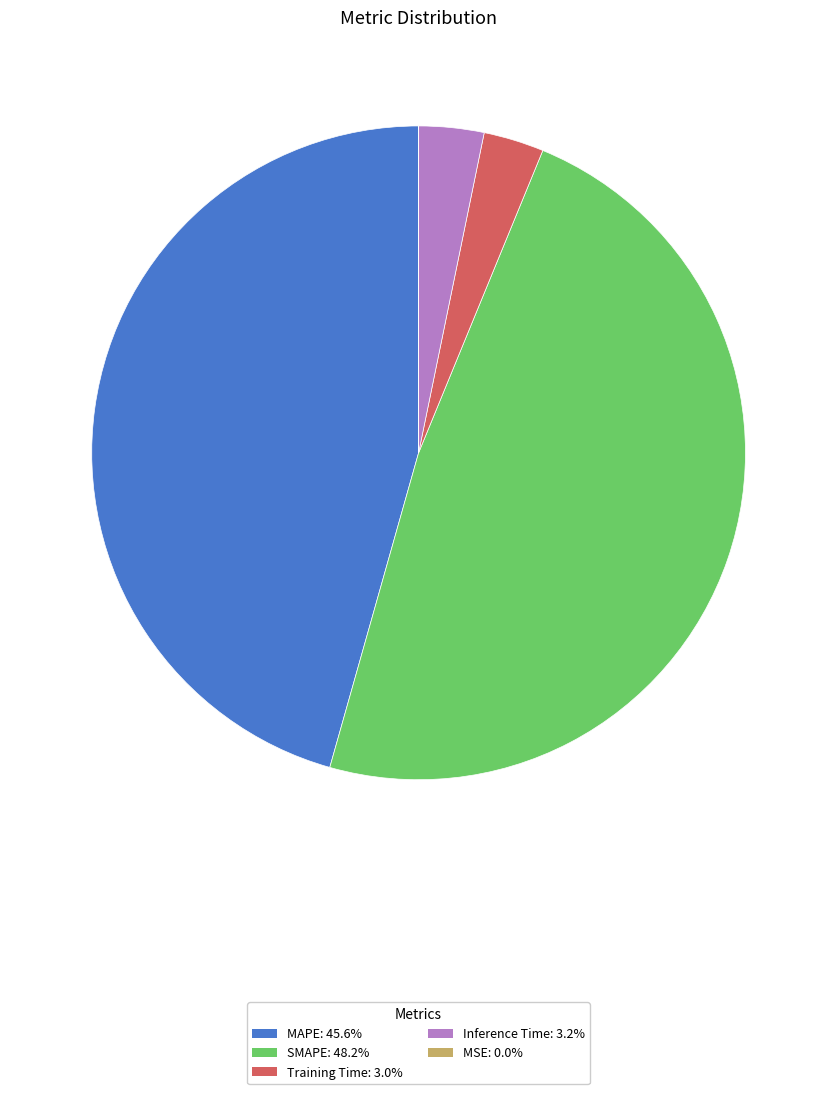

Is there a majority slice in this chart?

No